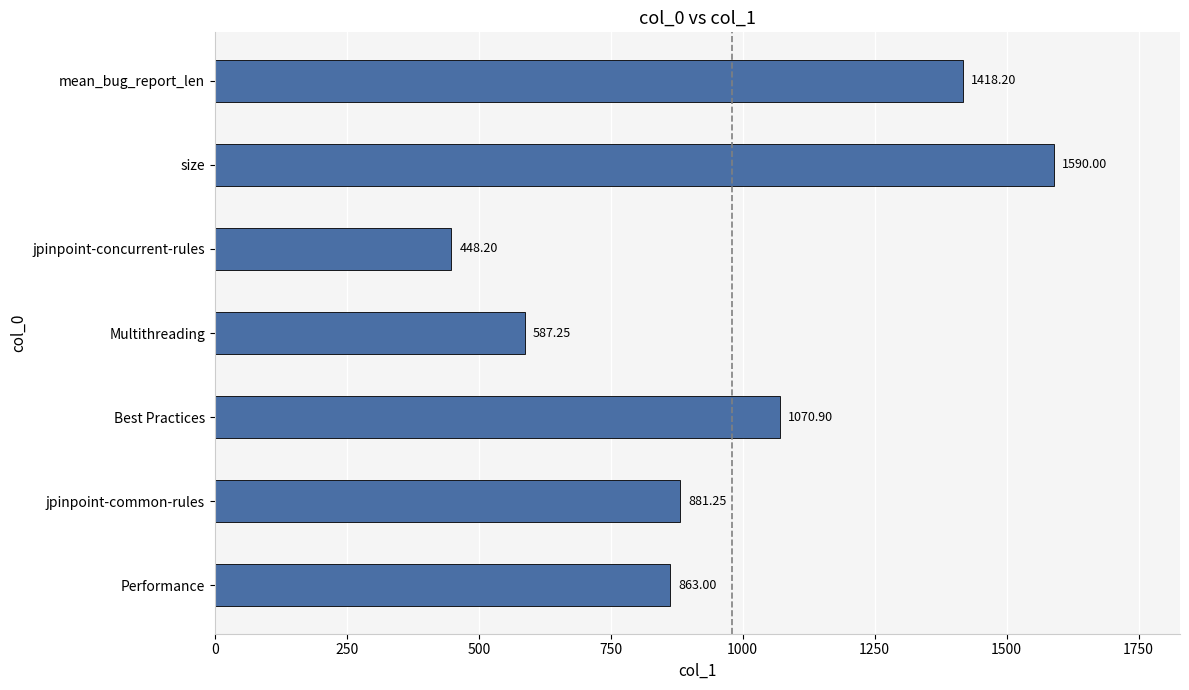

Rank the categories by value from highest to lowest.

size, mean_bug_report_len, Best Practices, jpinpoint-common-rules, Performance, Multithreading, jpinpoint-concurrent-rules